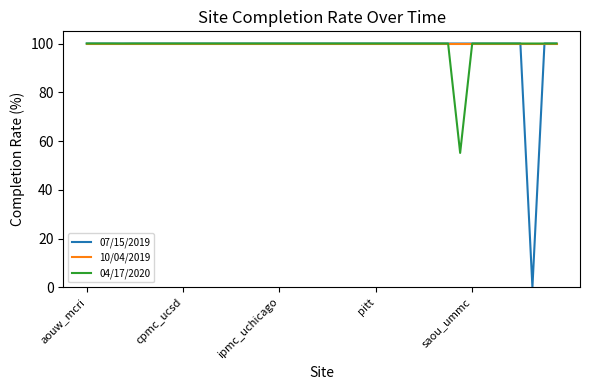

What is the maximum value for 07/15/2019?

100.0